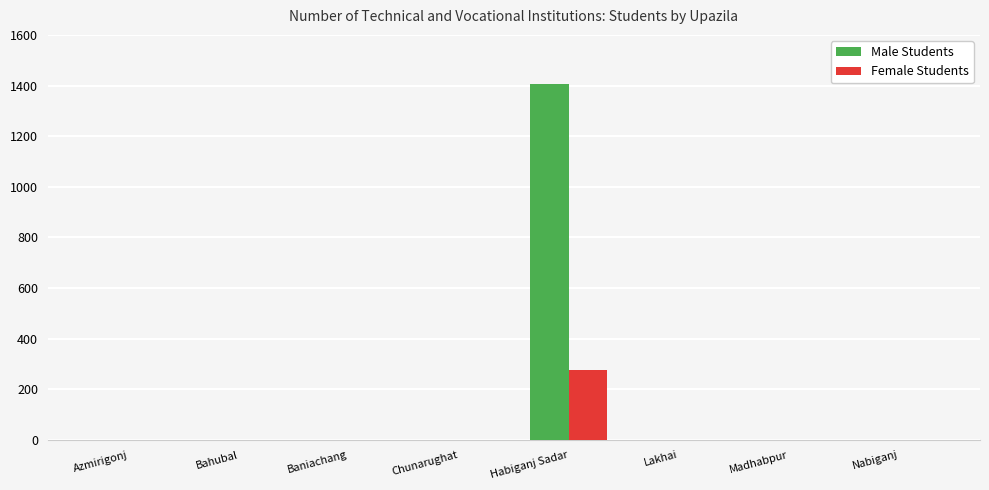

Reading left to right, list all the values displayed in this chart.

Male Students: Azmirigonj=0	Bahubal=0	Baniachang=0	Chunarughat=0	Habiganj Sadar=1408	Lakhai=0	Madhabpur=0	Nabiganj=0
Female Students: Azmirigonj=0	Bahubal=0	Baniachang=0	Chunarughat=0	Habiganj Sadar=278	Lakhai=0	Madhabpur=0	Nabiganj=0